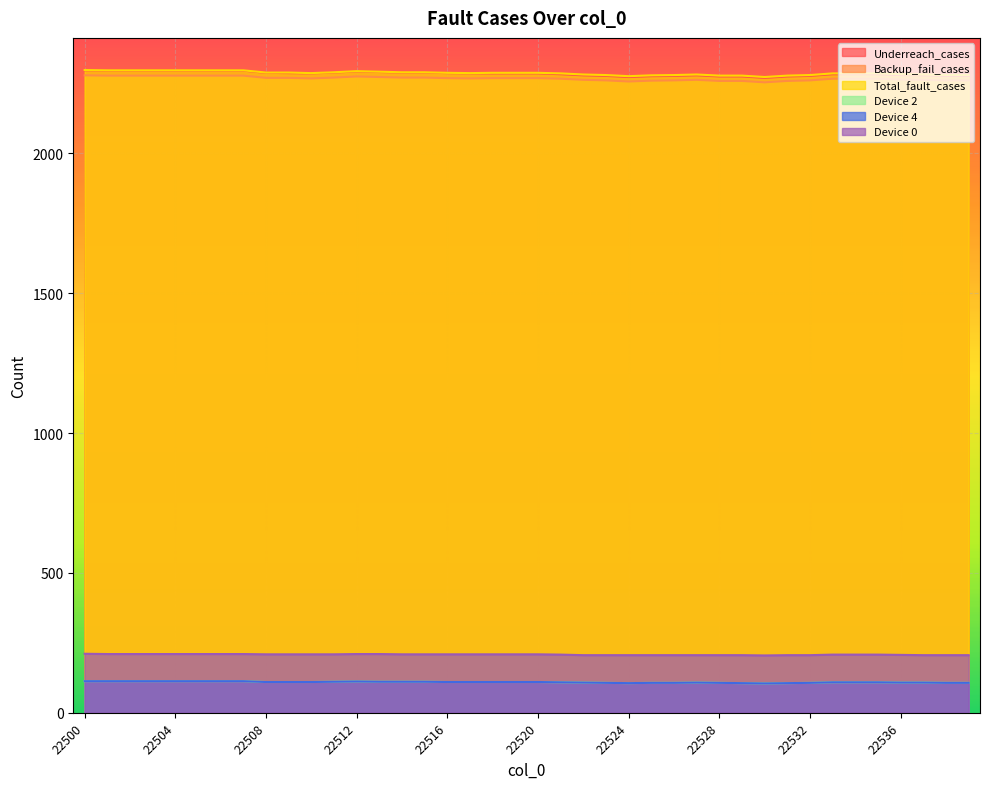

How many lines are shown in the chart?

6